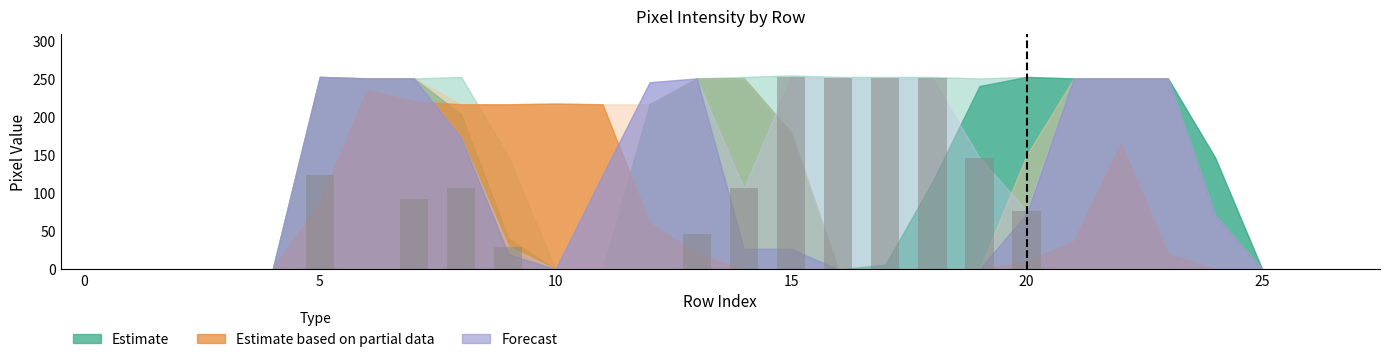

Are the bars horizontal?

No